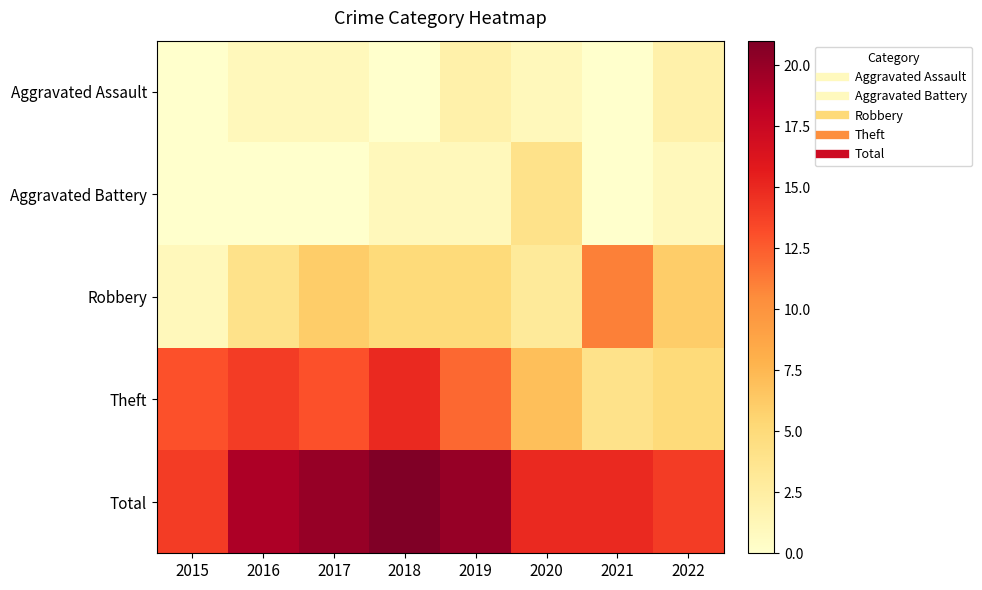

Reading left to right, transcribe all the data shown in this chart.

Aggravated Assault: 2015=0	2016=1	2017=1	2018=0	2019=2	2020=1	2021=0	2022=2
Aggravated Battery: 2015=0	2016=0	2017=0	2018=1	2019=1	2020=4	2021=0	2022=1
Robbery: 2015=1	2016=4	2017=6	2018=5	2019=5	2020=3	2021=11	2022=6
Theft: 2015=13	2016=14	2017=13	2018=15	2019=12	2020=7	2021=4	2022=5
Total: 2015=14	2016=19	2017=20	2018=21	2019=20	2020=15	2021=15	2022=14